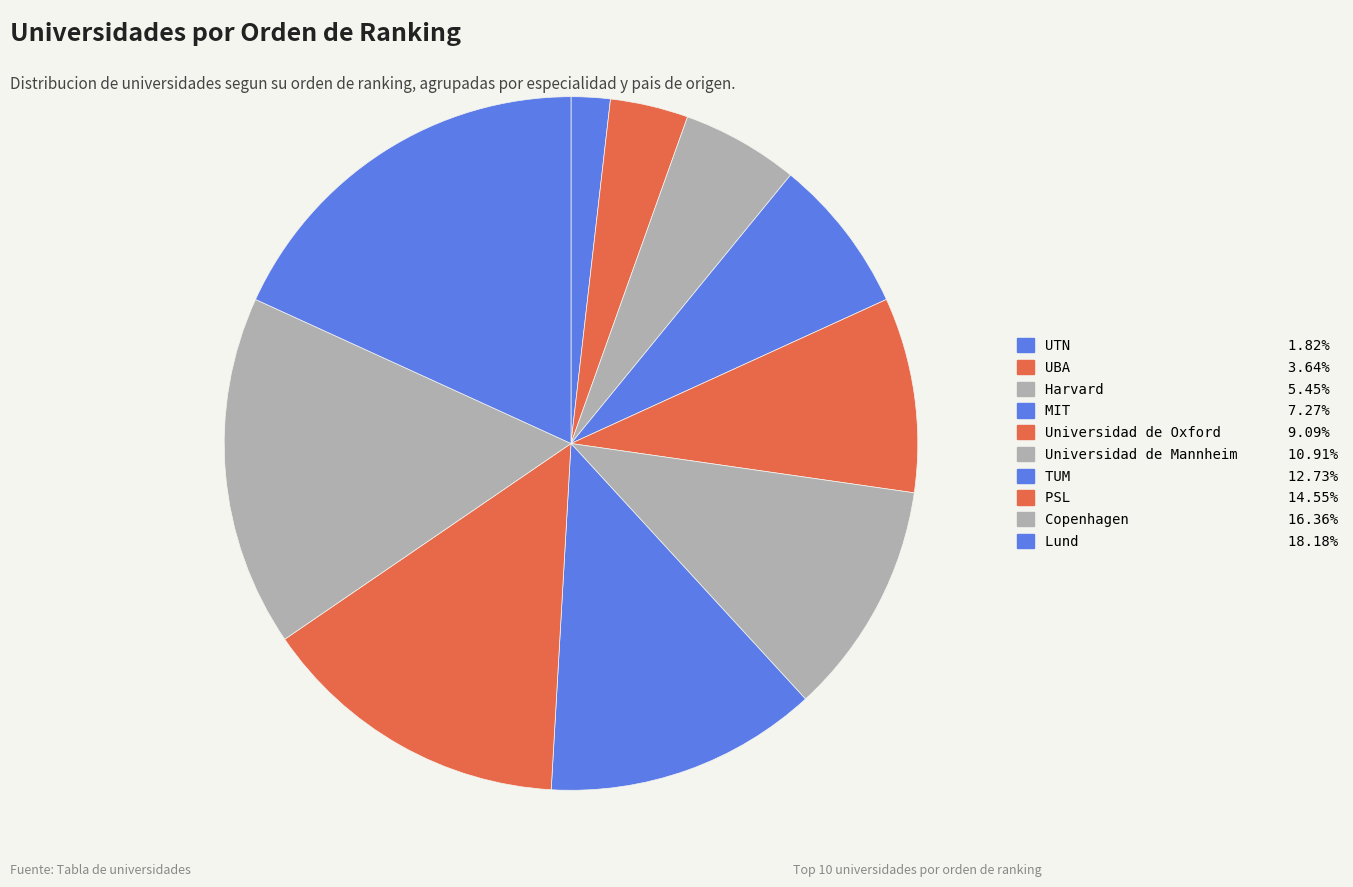

How many slices are in this pie chart?

10